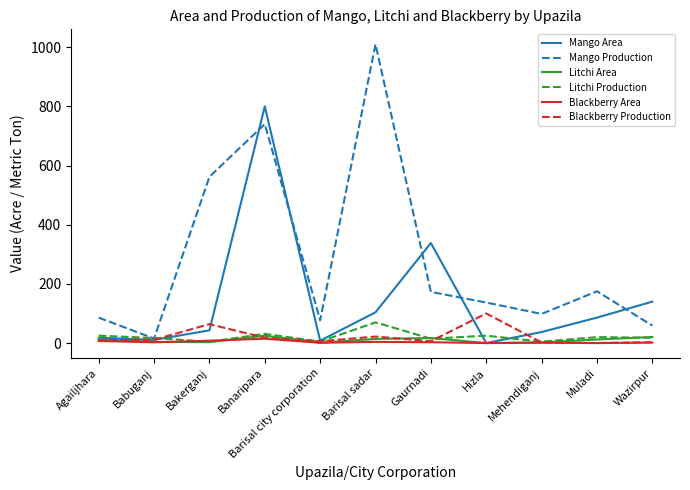

How many values in the Mango Production series are below 137?

5